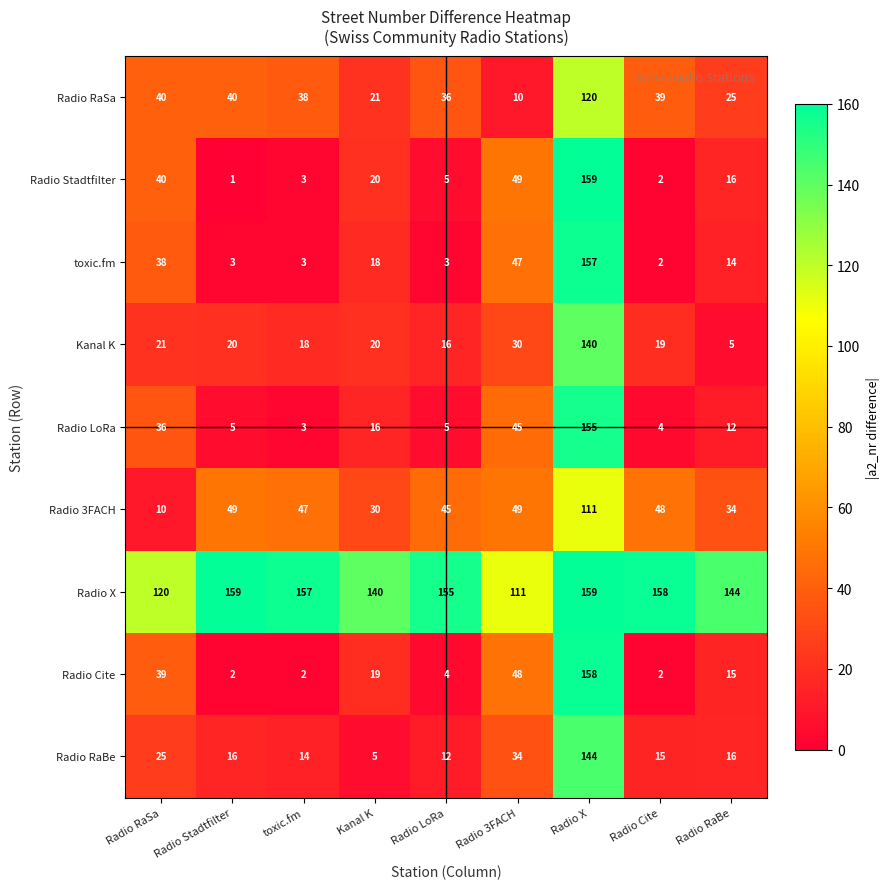

The Radio RaBe series shows 21 at Radio 3FACH. True or false?

False